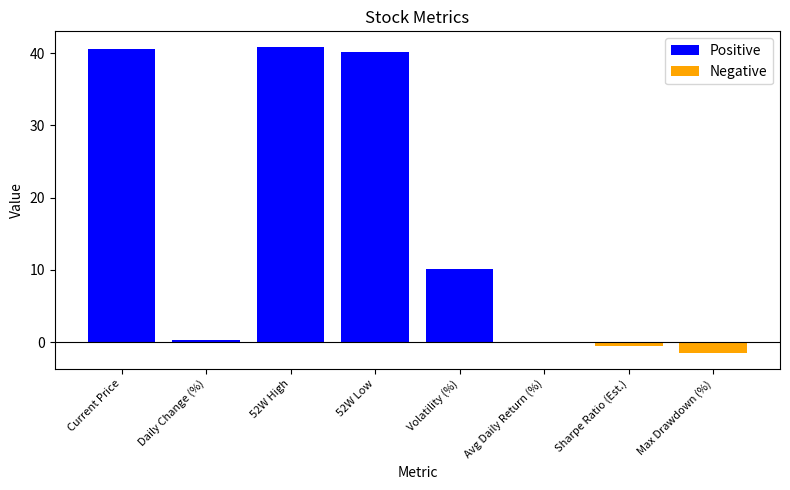

Which series changed the most between Volatility (%) and Max Drawdown (%)?

Positive